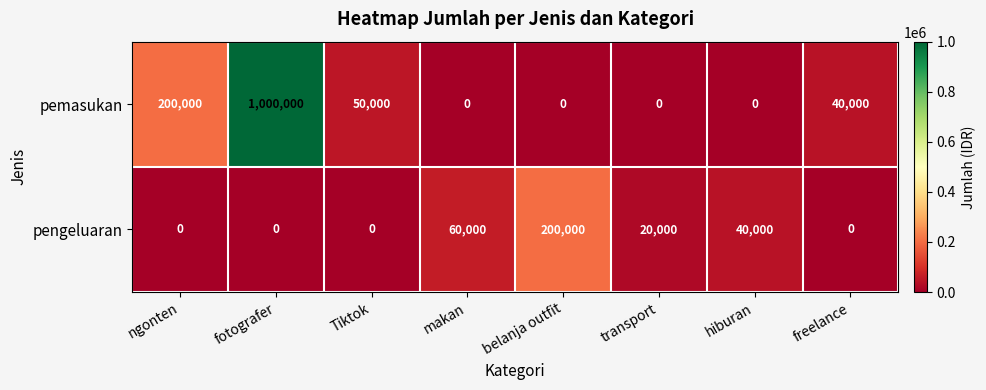

At how many categories does at least one series exceed 126751?

3